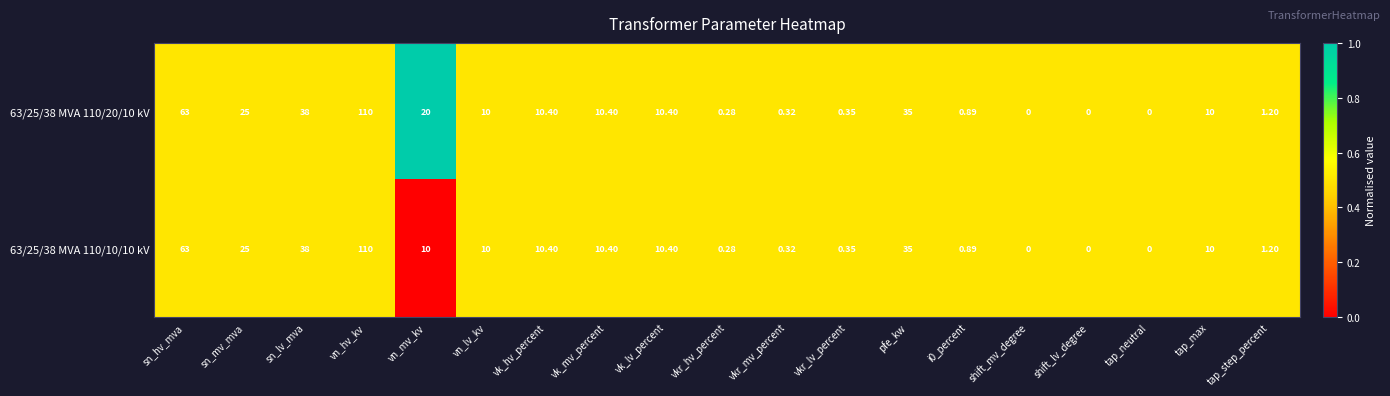

Where does the 63/25/38 MVA 110/20/10 kV series first go above 10?

sn_hv_mva